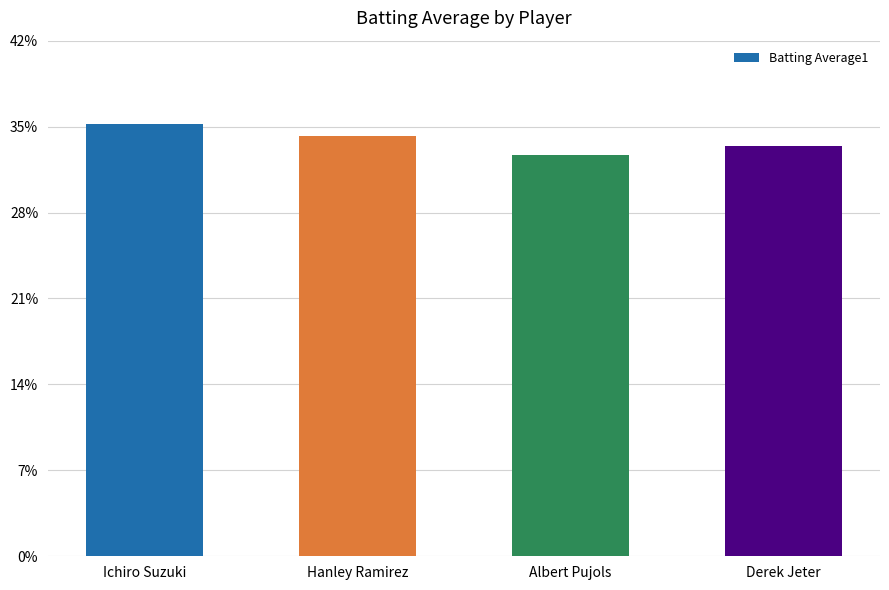

What is the value of the 2nd bar from the left?

0.3